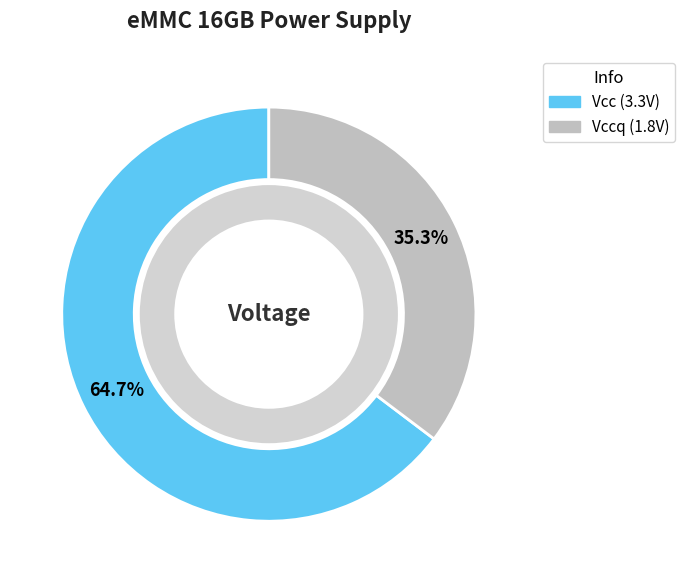

Does any single category account for the majority?

Yes